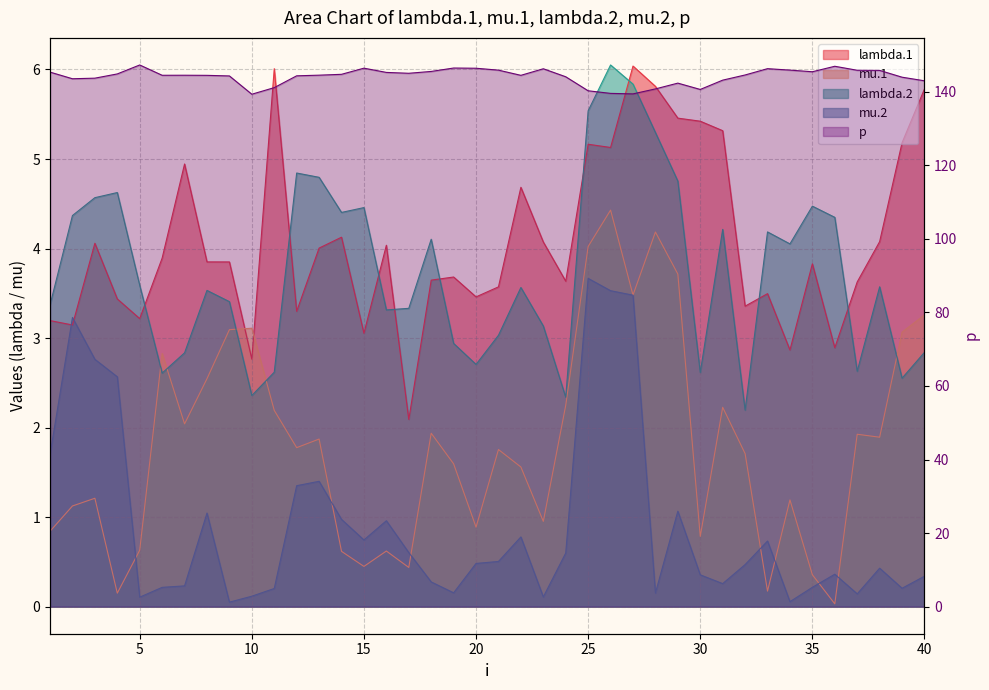

Which has a higher value, 34 or 36?

36